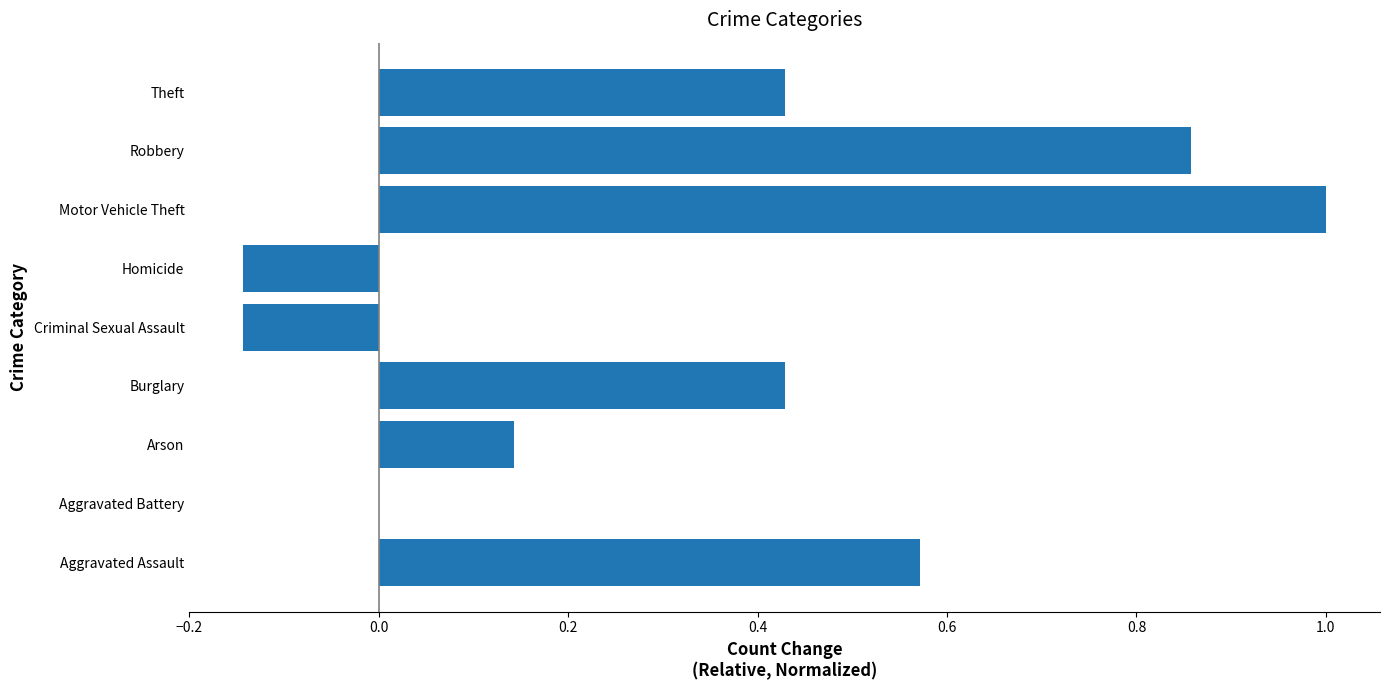

The value at Robbery is 1.4. True or false?

False